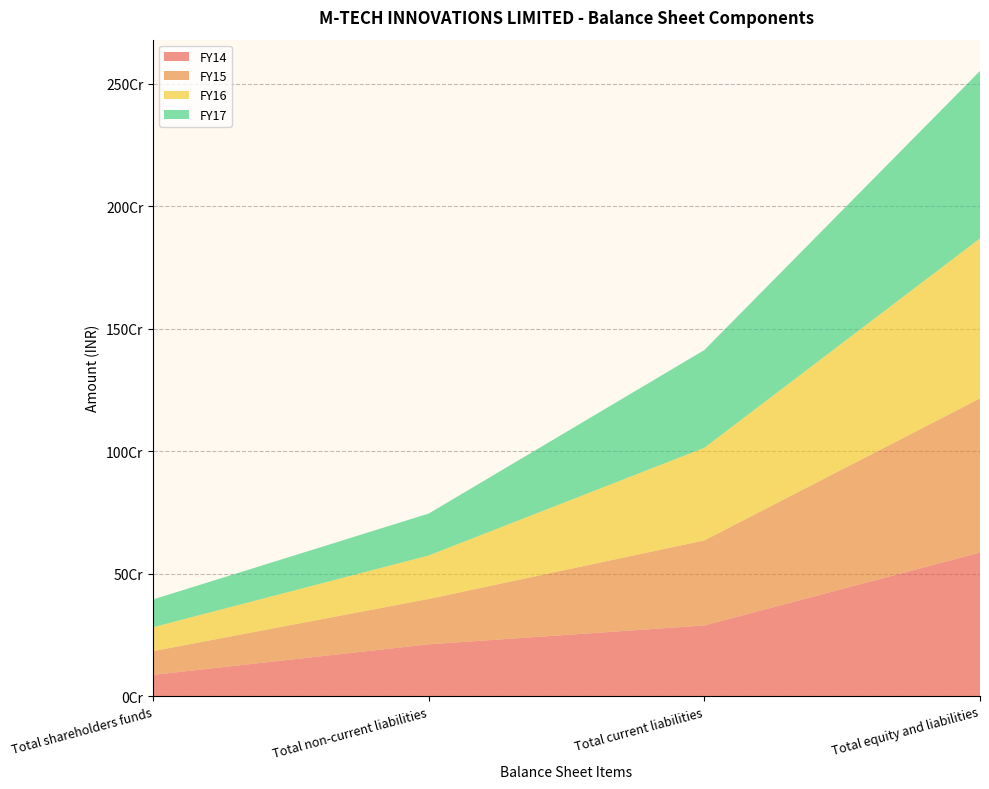

Reading right to left, transcribe all the data shown in this chart.

FY14: 585994281	288299743	211264336	86430202
FY15: 629487195	347255814	185212617	97018764
FY16: 653496208	378287452	177658266	97550490
FY17: 683886099	399242041	171122998	113521060